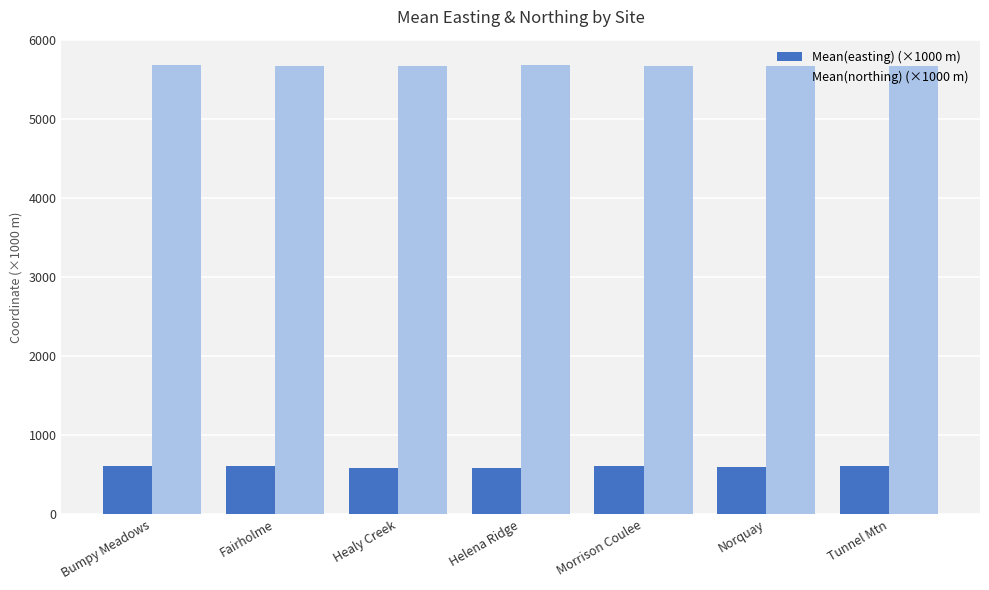

Which series has the largest total across all categories?

Mean(northing) (×1000 m)